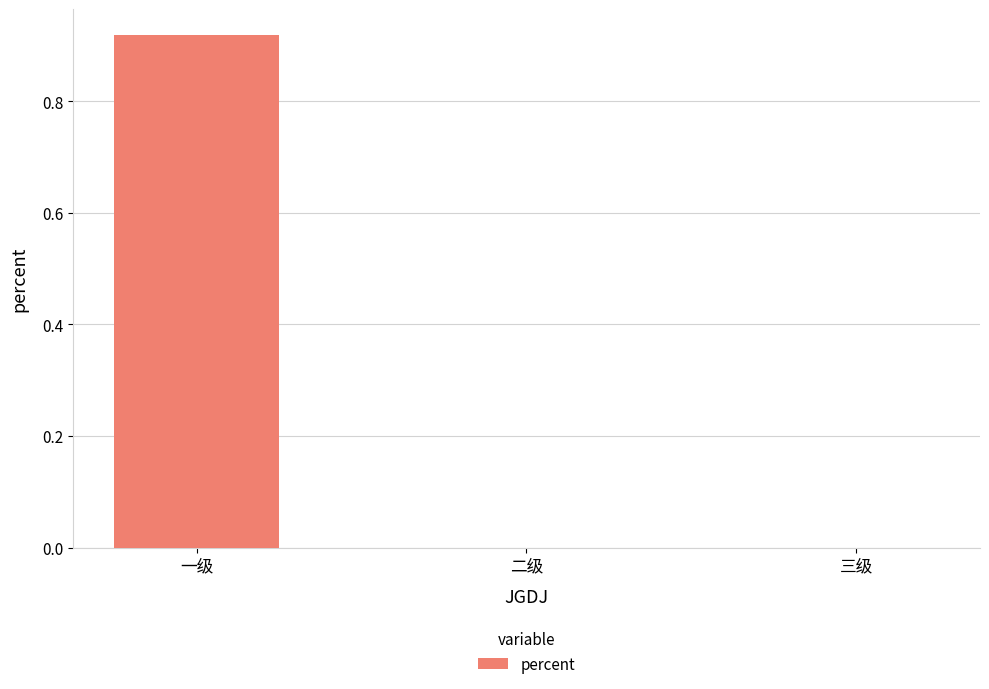

Count the number of categories in the chart.

3